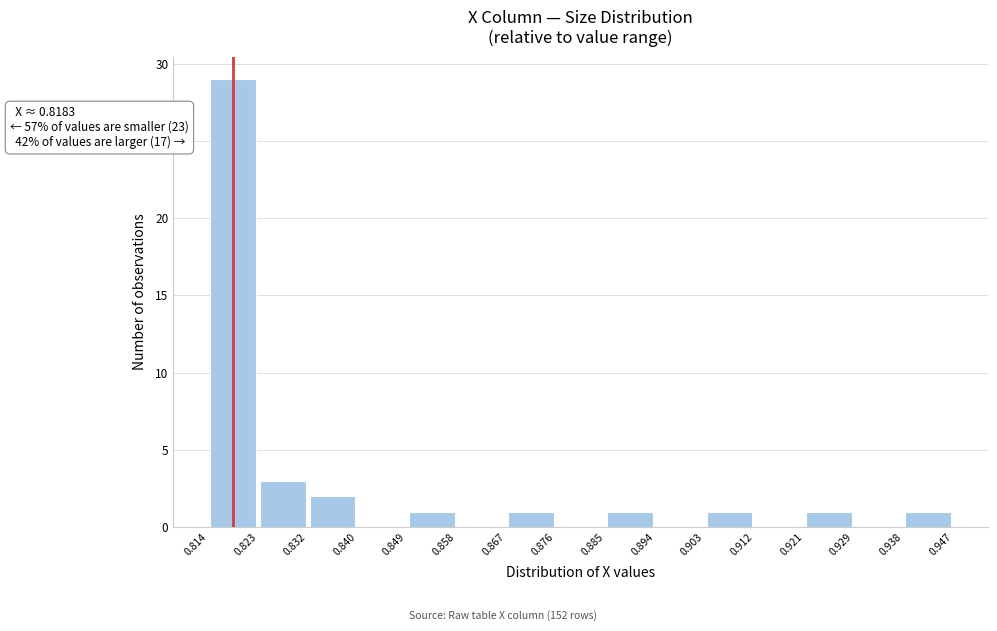

Over which range of the x-axis is the bar tallest?

0.814 to 0.823